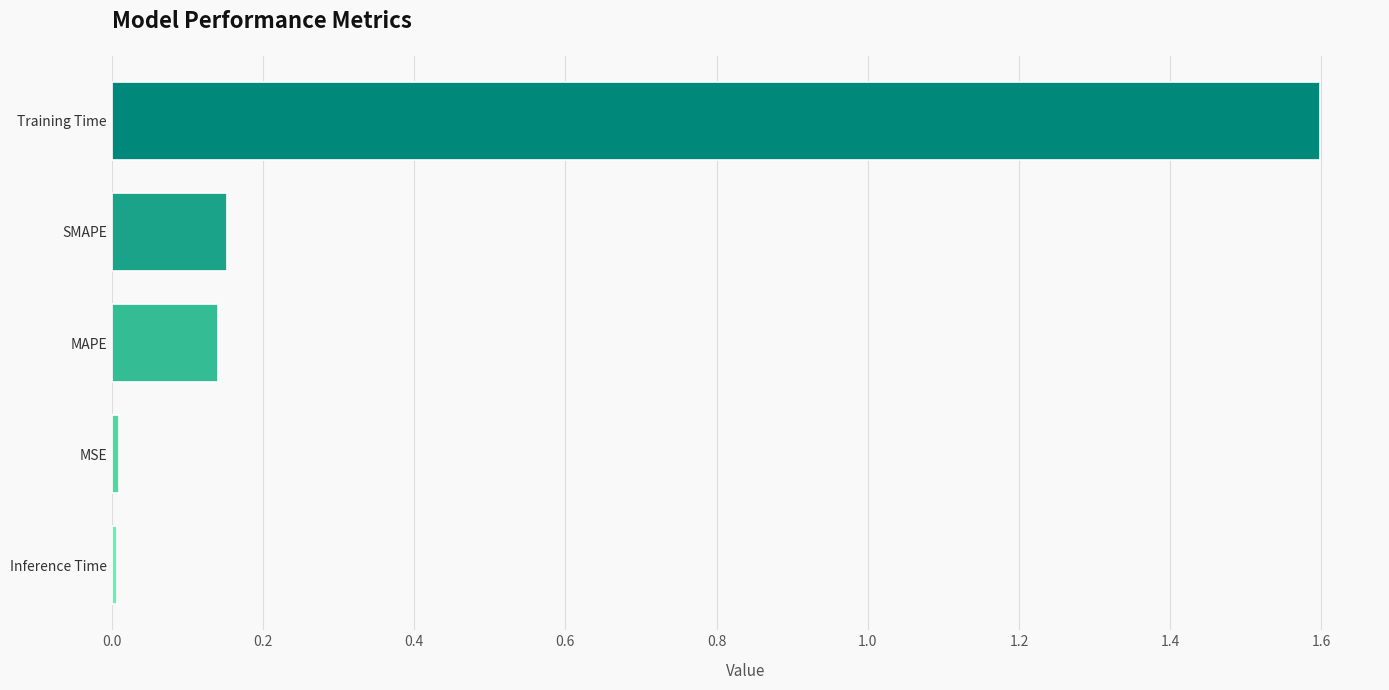

Is it true that the value at Training Time is 1.6?

True